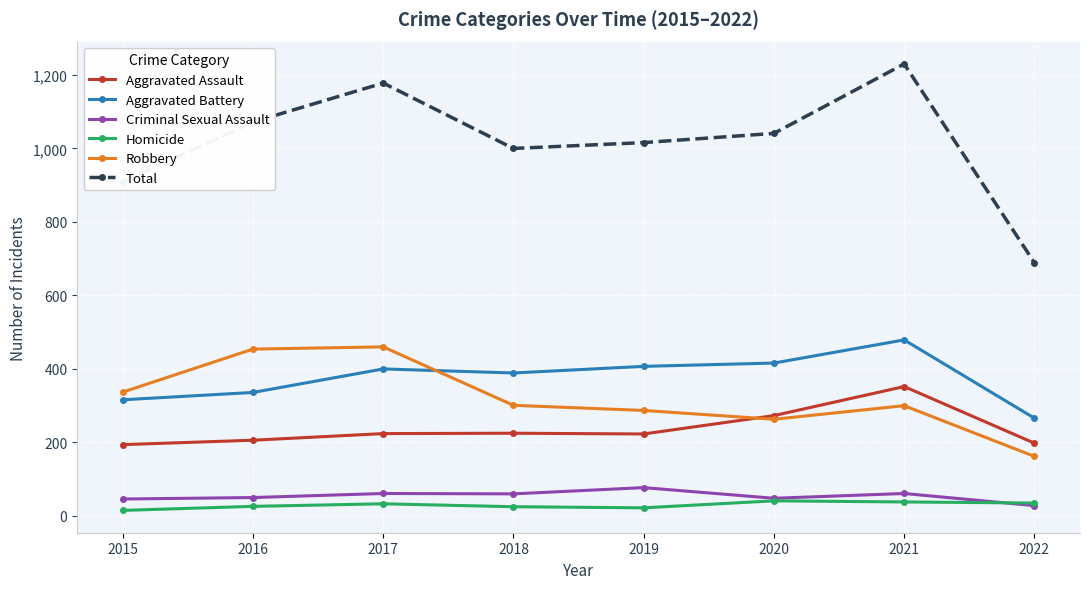

Does the chart have visible grid lines?

Yes